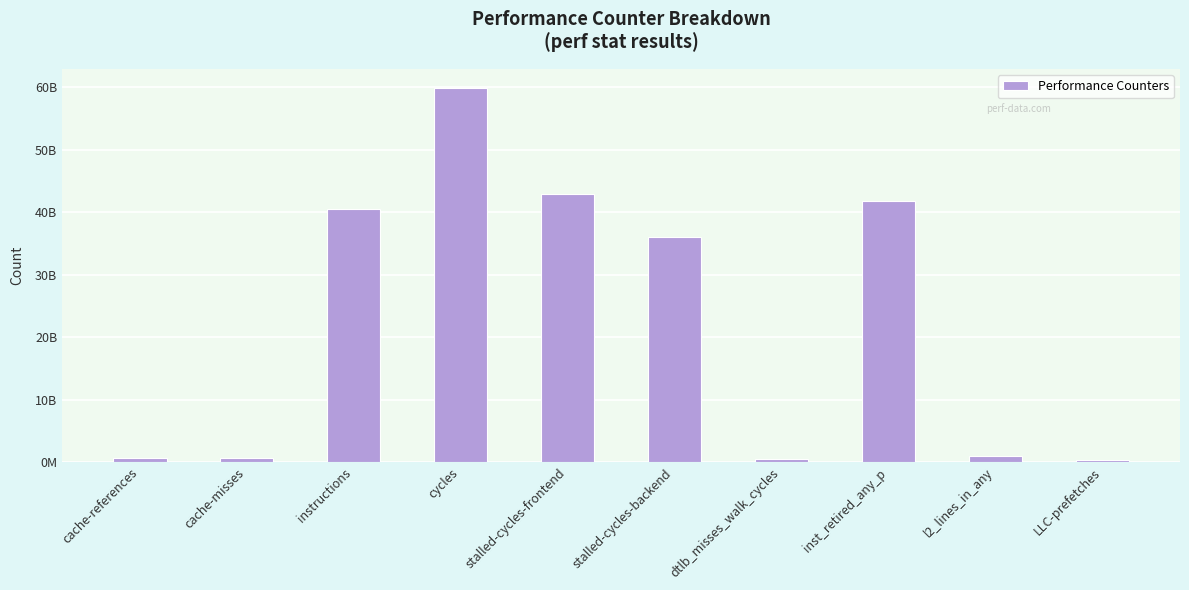

True or false: the data shows 40518331799 at instructions.

True